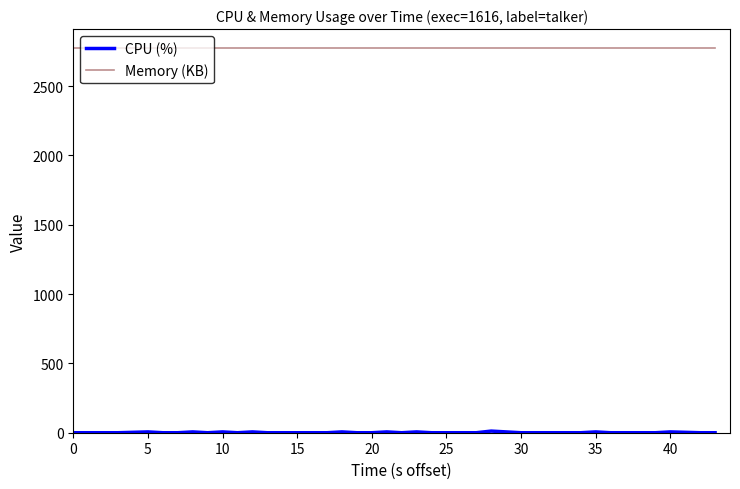

What is the greatest value displayed?

2772.0